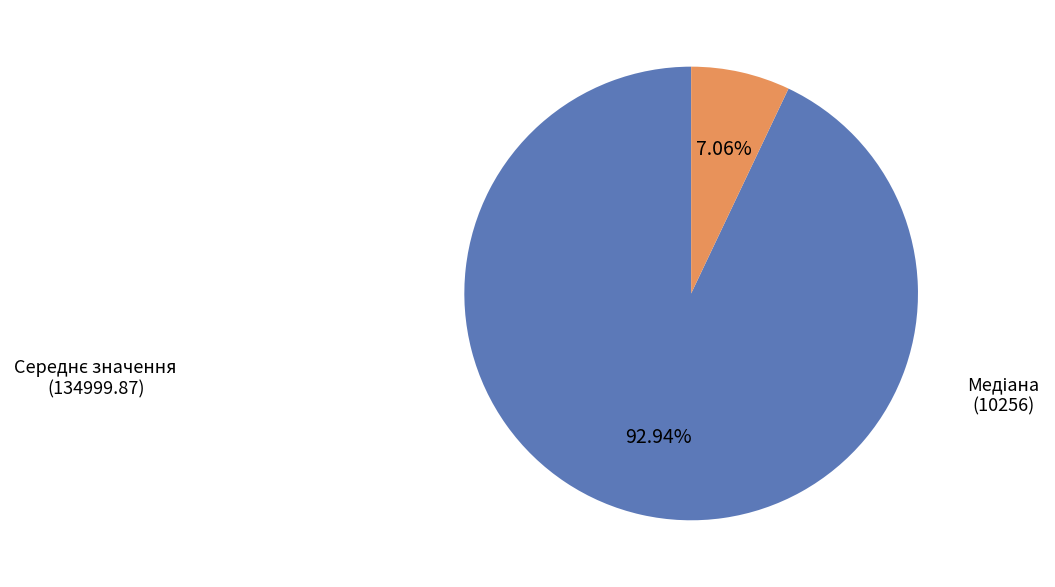

To the nearest percent, what is the difference between the largest and smallest slice percentages?

86%